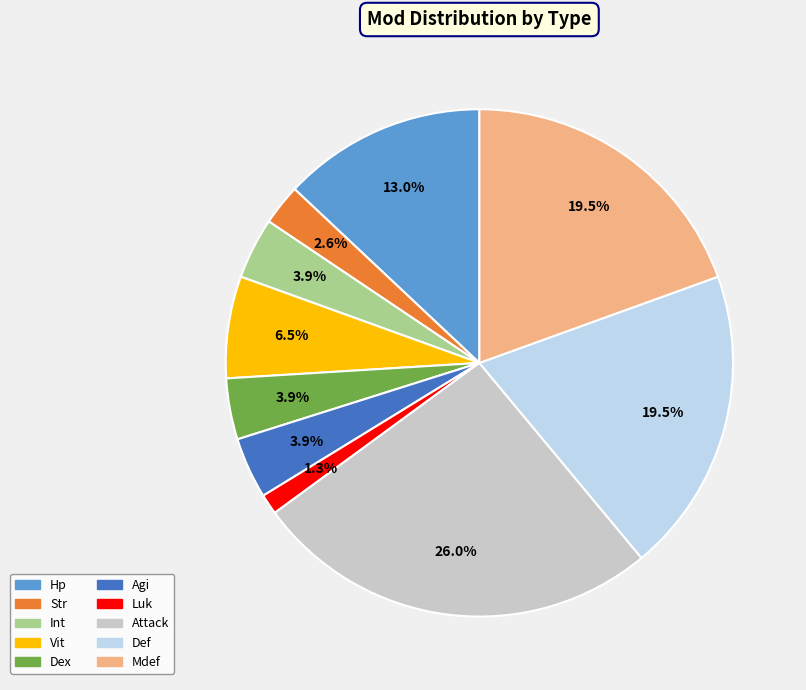

What is the largest slice in the pie chart?

Attack